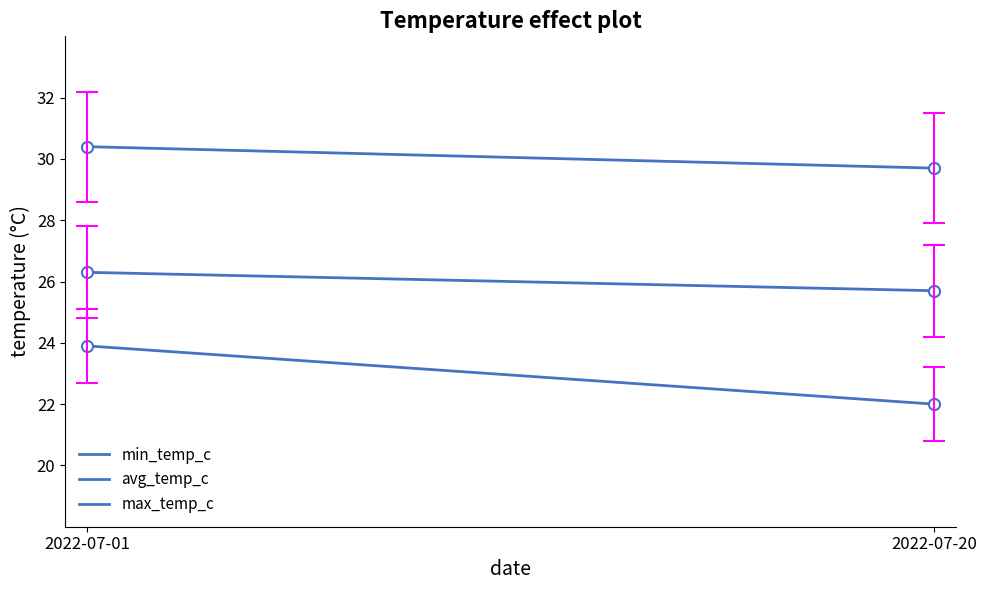

What is the sum of all max_temp_c values?

60.1